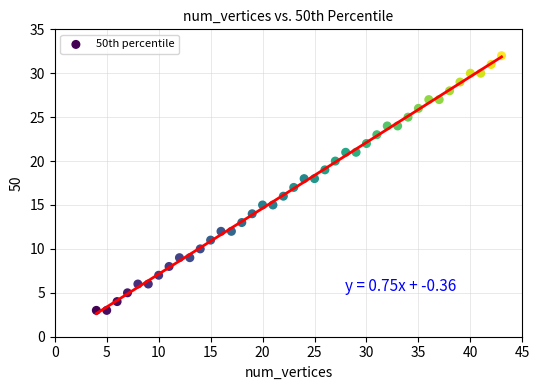

What is the range of Y values (max minus min)?

29